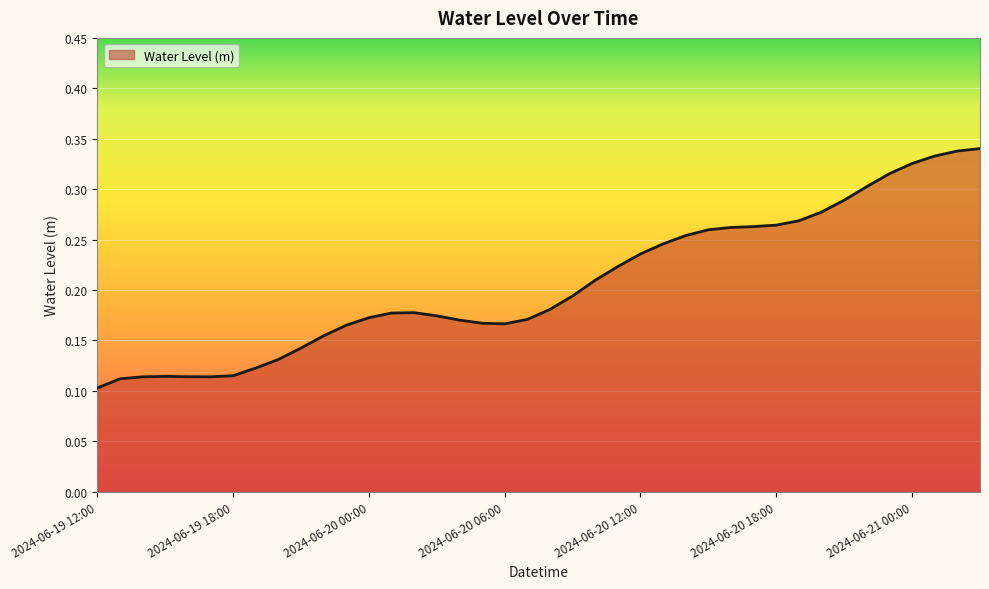

Does the chart display data point markers on the line(s)?

No